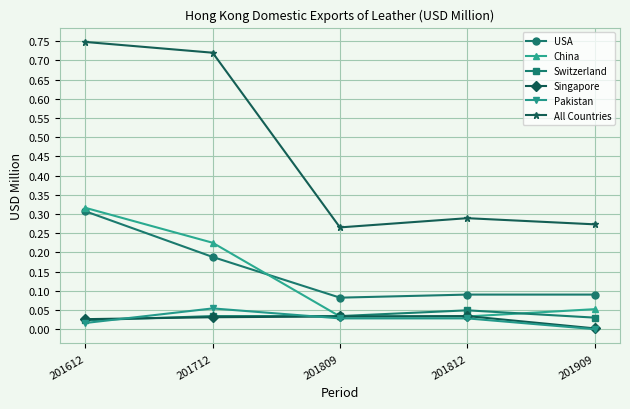

Between 201612 and 201809, which series saw the biggest shift?

All Countries